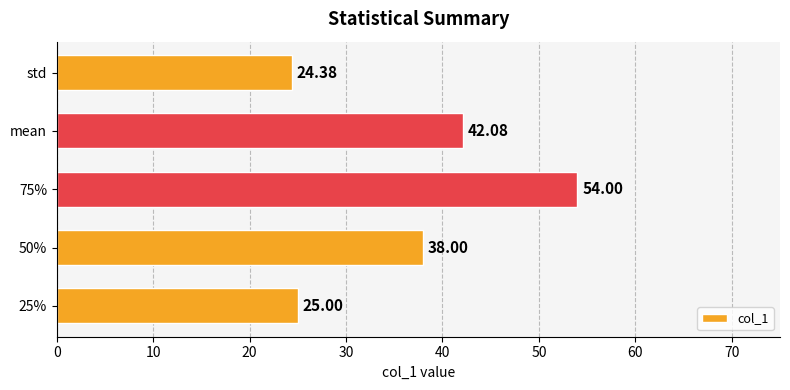

Which category has the lowest value across all series?

std